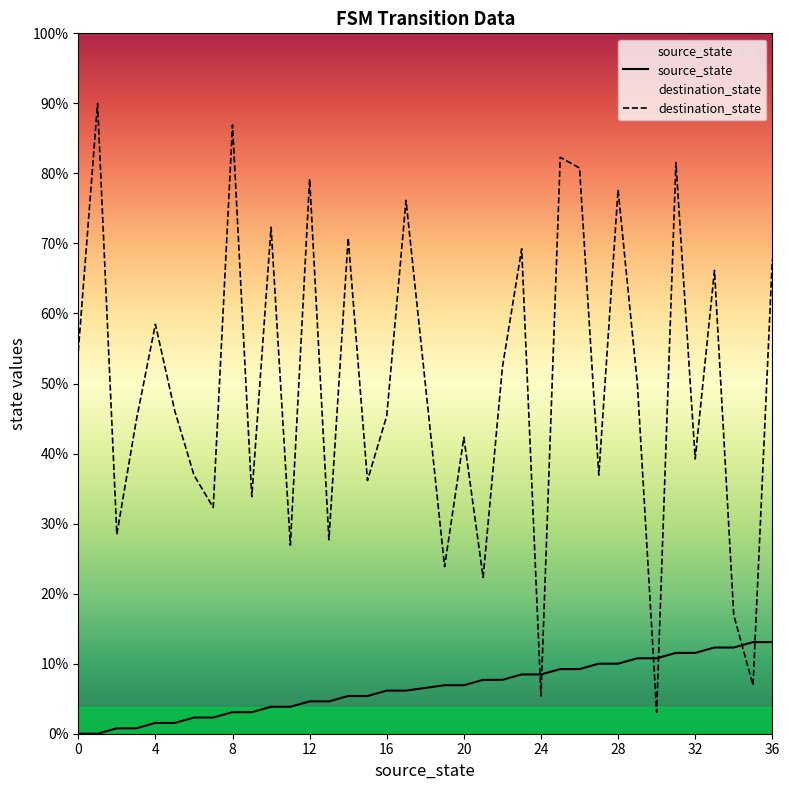

True or false: source_state has a value of 6 at 18.

False